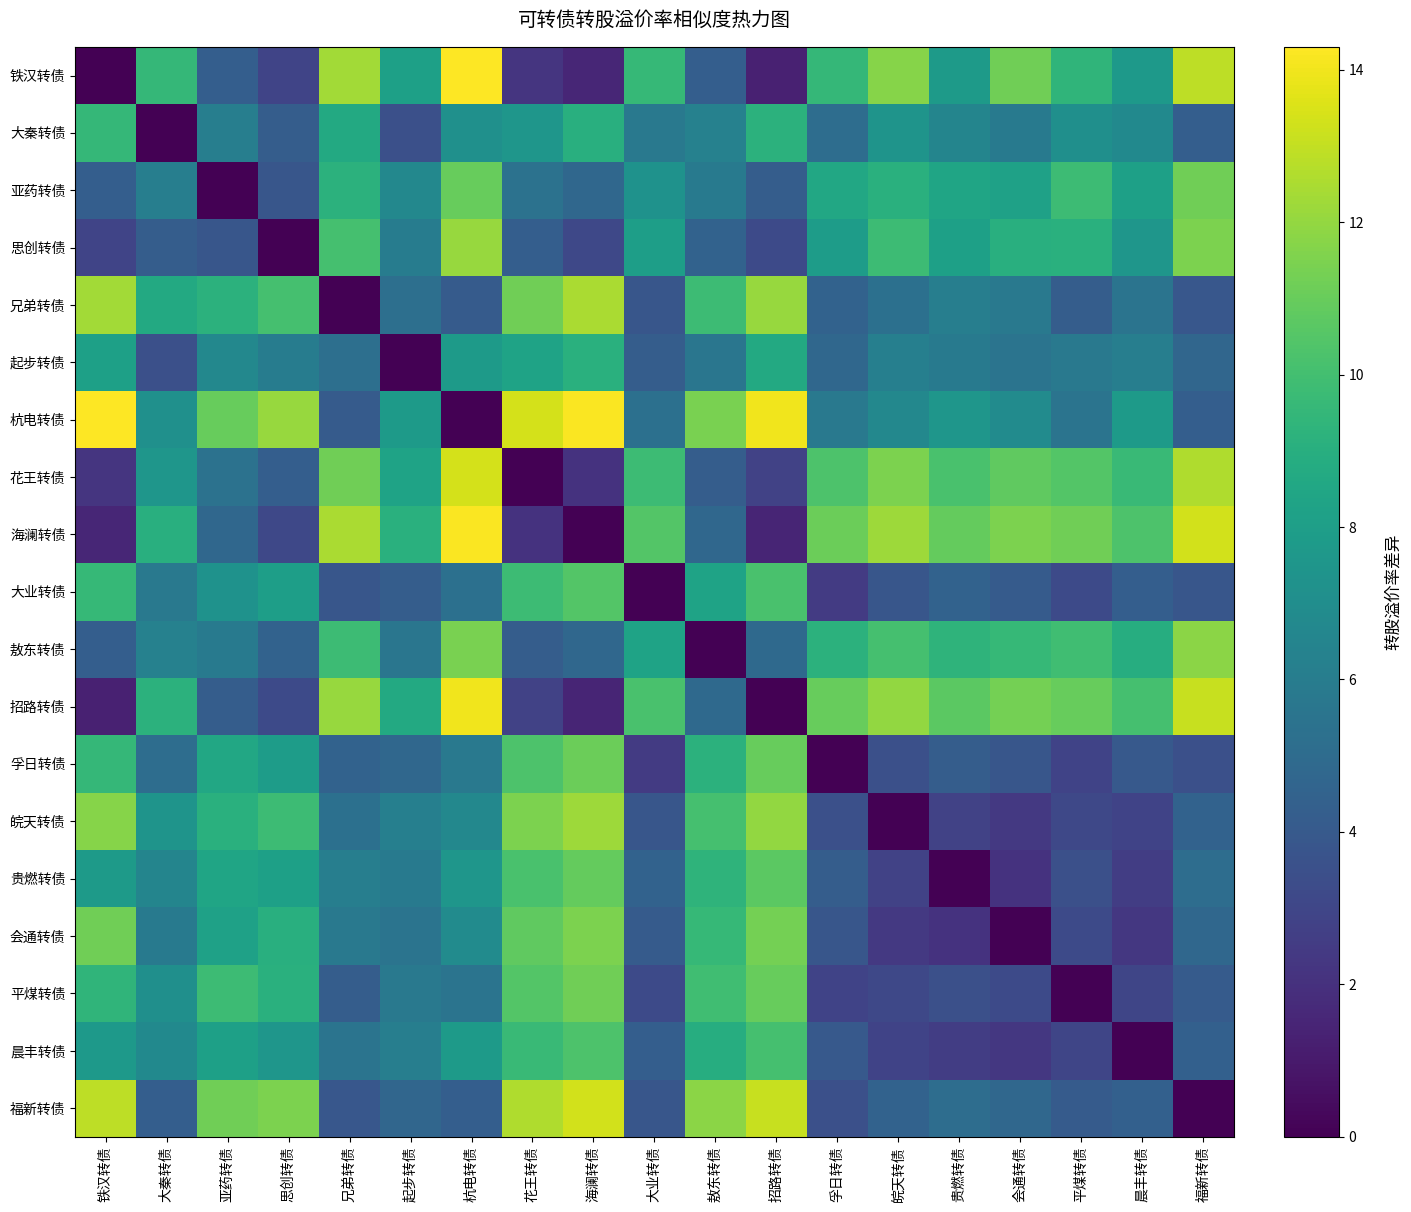

Reading left to right, what are all the values shown in this chart?

铁汉转债: 铁汉转债=0.0	大秦转债=9.5	亚药转债=4.3	思创转债=2.9	兄弟转债=12.3	起步转债=8.1	杭电转债=14.3	花王转债=2.2	海澜转债=1.5	大业转债=9.6	敖东转债=4.3	招路转债=1.3	孚日转债=9.5	皖天转债=11.7	贵燃转债=7.8	会通转债=11.2	平煤转债=9.3	晨丰转债=7.7	福新转债=12.9
大秦转债: 铁汉转债=9.5	大秦转债=0.0	亚药转债=6.1	思创转债=4.2	兄弟转债=8.7	起步转债=3.5	杭电转债=7.2	花王转债=7.5	海澜转债=9.0	大业转债=5.8	敖东转债=6.3	招路转债=9.2	孚日转债=5.1	皖天转债=7.4	贵燃转债=6.5	会通转债=5.9	平煤转债=7.1	晨丰转债=6.8	福新转债=4.3
亚药转债: 铁汉转债=4.3	大秦转债=6.1	亚药转债=0.0	思创转债=3.8	兄弟转债=9.2	起步转债=6.7	杭电转债=11.0	花王转债=5.4	海澜转债=4.8	大业转债=7.3	敖东转债=5.9	招路转债=4.2	孚日转债=8.6	皖天转债=9.1	贵燃转债=8.4	会通转债=8.2	平煤转债=9.8	晨丰转债=8.1	福新转债=11.2
思创转债: 铁汉转债=2.9	大秦转债=4.2	亚药转债=3.8	思创转债=0.0	兄弟转债=10.1	起步转债=6.0	杭电转债=12.1	花王转债=4.3	海澜转债=3.1	大业转债=8.0	敖东转债=4.5	招路转债=3.2	孚日转债=7.9	皖天转债=9.8	贵燃转债=8.1	会通转债=9.0	平煤转债=9.1	晨丰转债=7.5	福新转债=11.5
兄弟转债: 铁汉转债=12.3	大秦转债=8.7	亚药转债=9.2	思创转债=10.1	兄弟转债=0.0	起步转债=5.2	杭电转债=4.1	花王转债=11.2	海澜转债=12.5	大业转债=3.8	敖东转债=9.8	招路转债=12.1	孚日转债=4.5	皖天转债=5.3	贵燃转债=6.1	会通转债=5.8	平煤转债=4.2	晨丰转债=5.5	福新转债=3.9
起步转债: 铁汉转债=8.1	大秦转债=3.5	亚药转债=6.7	思创转债=6.0	兄弟转债=5.2	起步转债=0.0	杭电转债=7.8	花王转债=8.3	海澜转债=9.1	大业转债=4.2	敖东转债=5.6	招路转债=8.7	孚日转债=4.8	皖天转债=6.2	贵燃转债=5.9	会通转债=5.5	平煤转债=5.8	晨丰转债=6.1	福新转债=4.7
杭电转债: 铁汉转债=14.3	大秦转债=7.2	亚药转债=11.0	思创转债=12.1	兄弟转债=4.1	起步转债=7.8	杭电转债=0.0	花王转债=13.4	海澜转债=14.2	大业转债=5.3	敖东转债=11.4	招路转债=14.0	孚日转债=5.8	皖天转债=6.7	贵燃转债=7.5	会通转债=6.9	平煤转债=5.5	晨丰转债=7.8	福新转债=4.3
花王转债: 铁汉转债=2.2	大秦转债=7.5	亚药转债=5.4	思创转债=4.3	兄弟转债=11.2	起步转债=8.3	杭电转债=13.4	花王转债=0.0	海澜转债=2.1	大业转债=9.8	敖东转债=4.2	招路转债=2.8	孚日转债=10.3	皖天转债=11.5	贵燃转债=10.2	会通转债=10.8	平煤转债=10.5	晨丰转债=9.7	福新转债=12.6
海澜转债: 铁汉转债=1.5	大秦转债=9.0	亚药转债=4.8	思创转债=3.1	兄弟转债=12.5	起步转债=9.1	杭电转债=14.2	花王转债=2.1	海澜转债=0.0	大业转债=10.5	敖东转债=4.8	招路转债=1.5	孚日转债=11.1	皖天转债=12.2	贵燃转债=10.9	会通转债=11.5	平煤转债=11.2	晨丰转债=10.3	福新转债=13.3
大业转债: 铁汉转债=9.6	大秦转债=5.8	亚药转债=7.3	思创转债=8.0	兄弟转债=3.8	起步转债=4.2	杭电转债=5.3	花王转债=9.8	海澜转债=10.5	大业转债=0.0	敖东转债=8.3	招路转债=10.2	孚日转债=2.5	皖天转债=3.8	贵燃转债=4.5	会通转债=4.1	平煤转债=3.2	晨丰转债=4.3	福新转债=3.8
敖东转债: 铁汉转债=4.3	大秦转债=6.3	亚药转债=5.9	思创转债=4.5	兄弟转债=9.8	起步转债=5.6	杭电转债=11.4	花王转债=4.2	海澜转债=4.8	大业转债=8.3	敖东转债=0.0	招路转债=4.9	孚日转债=9.2	皖天转债=10.1	贵燃转债=9.3	会通转债=9.6	平煤转债=9.9	晨丰转债=8.9	福新转债=11.8
招路转债: 铁汉转债=1.3	大秦转债=9.2	亚药转债=4.2	思创转债=3.2	兄弟转债=12.1	起步转债=8.7	杭电转债=14.0	花王转债=2.8	海澜转债=1.5	大业转债=10.2	敖东转债=4.9	招路转债=0.0	孚日转债=11.0	皖天转债=12.0	贵燃转债=10.7	会通转债=11.3	平煤转债=11.0	晨丰转债=10.1	福新转债=13.1
孚日转债: 铁汉转债=9.5	大秦转债=5.1	亚药转债=8.6	思创转债=7.9	兄弟转债=4.5	起步转债=4.8	杭电转债=5.8	花王转债=10.3	海澜转债=11.1	大业转债=2.5	敖东转债=9.2	招路转债=11.0	孚日转债=0.0	皖天转债=3.5	贵燃转债=4.2	会通转债=3.8	平煤转债=2.9	晨丰转债=4.0	福新转债=3.5
皖天转债: 铁汉转债=11.7	大秦转债=7.4	亚药转债=9.1	思创转债=9.8	兄弟转债=5.3	起步转债=6.2	杭电转债=6.7	花王转债=11.5	海澜转债=12.2	大业转债=3.8	敖东转债=10.1	招路转债=12.0	孚日转债=3.5	皖天转债=0.0	贵燃转债=2.8	会通转债=2.4	平煤转债=3.1	晨丰转债=2.9	福新转债=4.5
贵燃转债: 铁汉转债=7.8	大秦转债=6.5	亚药转债=8.4	思创转债=8.1	兄弟转债=6.1	起步转债=5.9	杭电转债=7.5	花王转债=10.2	海澜转债=10.9	大业转债=4.5	敖东转债=9.3	招路转债=10.7	孚日转债=4.2	皖天转债=2.8	贵燃转债=0.0	会通转债=2.1	平煤转债=3.5	晨丰转债=2.6	福新转债=5.1
会通转债: 铁汉转债=11.2	大秦转债=5.9	亚药转债=8.2	思创转债=9.0	兄弟转债=5.8	起步转债=5.5	杭电转债=6.9	花王转债=10.8	海澜转债=11.5	大业转债=4.1	敖东转债=9.6	招路转债=11.3	孚日转债=3.8	皖天转债=2.4	贵燃转债=2.1	会通转债=0.0	平煤转债=3.2	晨丰转债=2.3	福新转债=4.8
平煤转债: 铁汉转债=9.3	大秦转债=7.1	亚药转债=9.8	思创转债=9.1	兄弟转债=4.2	起步转债=5.8	杭电转债=5.5	花王转债=10.5	海澜转债=11.2	大业转债=3.2	敖东转债=9.9	招路转债=11.0	孚日转债=2.9	皖天转债=3.1	贵燃转债=3.5	会通转债=3.2	平煤转债=0.0	晨丰转债=3.0	福新转债=4.1
晨丰转债: 铁汉转债=7.7	大秦转债=6.8	亚药转债=8.1	思创转债=7.5	兄弟转债=5.5	起步转债=6.1	杭电转债=7.8	花王转债=9.7	海澜转债=10.3	大业转债=4.3	敖东转债=8.9	招路转债=10.1	孚日转债=4.0	皖天转债=2.9	贵燃转债=2.6	会通转债=2.3	平煤转债=3.0	晨丰转债=0.0	福新转债=4.4
福新转债: 铁汉转债=12.9	大秦转债=4.3	亚药转债=11.2	思创转债=11.5	兄弟转债=3.9	起步转债=4.7	杭电转债=4.3	花王转债=12.6	海澜转债=13.3	大业转债=3.8	敖东转债=11.8	招路转债=13.1	孚日转债=3.5	皖天转债=4.5	贵燃转债=5.1	会通转债=4.8	平煤转债=4.1	晨丰转债=4.4	福新转债=0.0